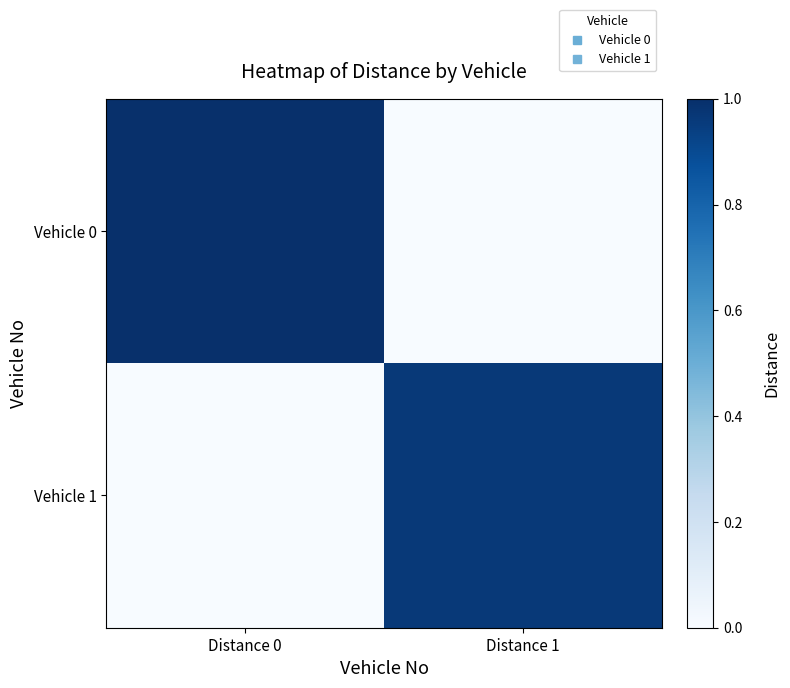

At how many categories does at least one series exceed 0?

2